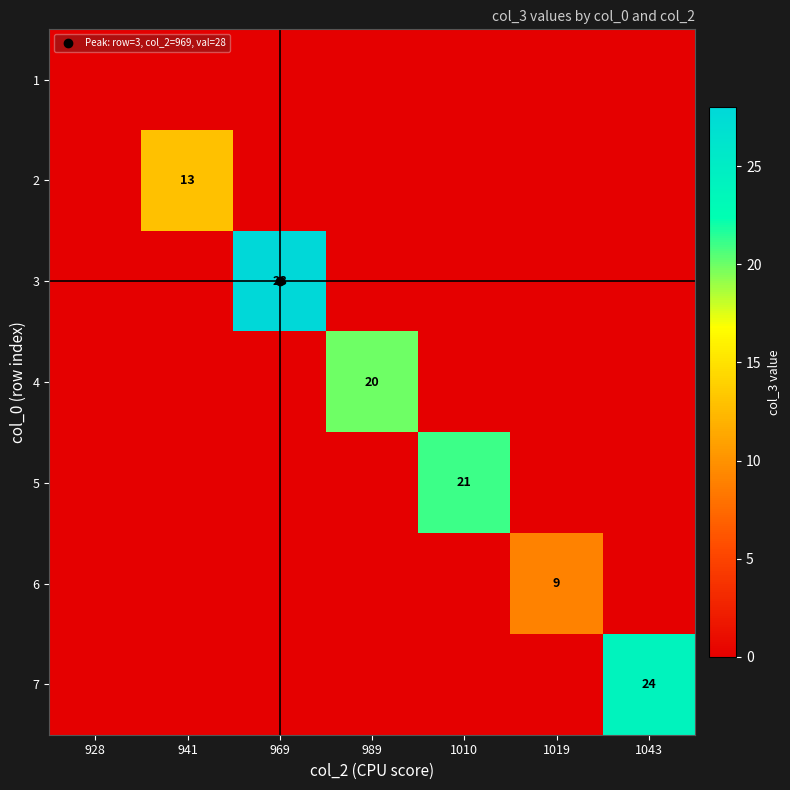

List the labels in order of 6 value, largest first.

1019, 928, 941, 969, 989, 1010, 1043